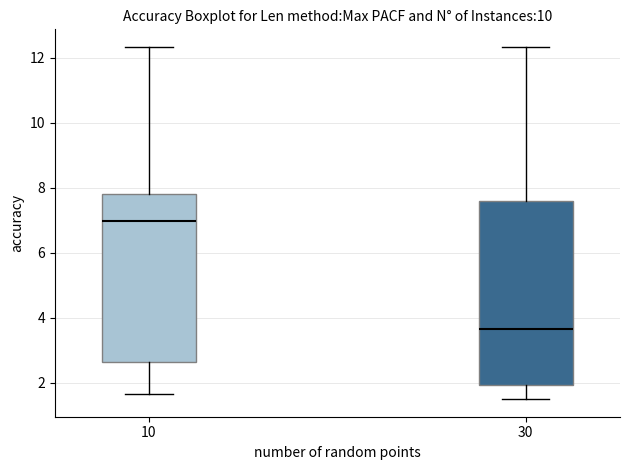

Reading left to right, transcribe this box plot: for each box, give where its median line is, the range the box spans, and where its two whiskers end, as read against the y-axis. The values are not printed on the chart, so give them approximately, as read against the axis.

10: median 7.0, box 2.6 to 7.8, whiskers 1.6 to 12.4
30: median 3.6, box 2.0 to 7.6, whiskers 1.4 to 12.4